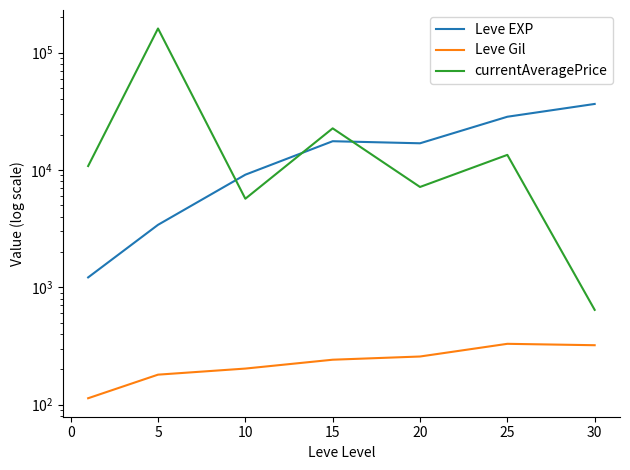

What are all the series names shown in the legend?

Leve EXP, Leve Gil, currentAveragePrice